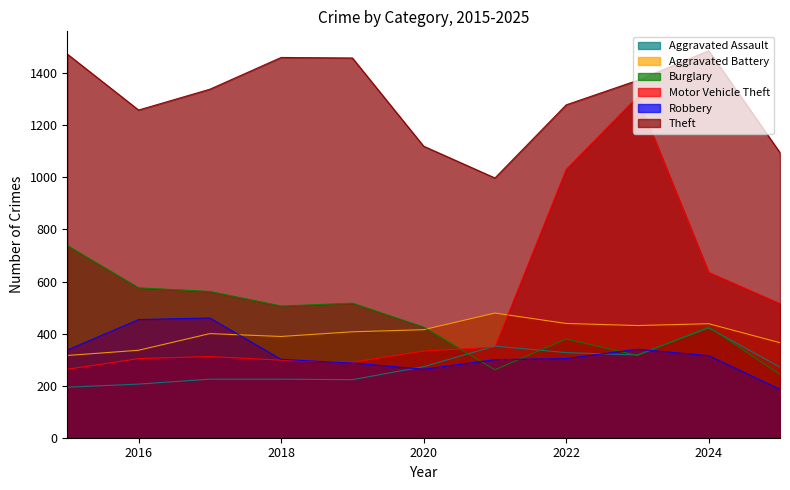

At which category does the chart reach its minimum across all series?

2025